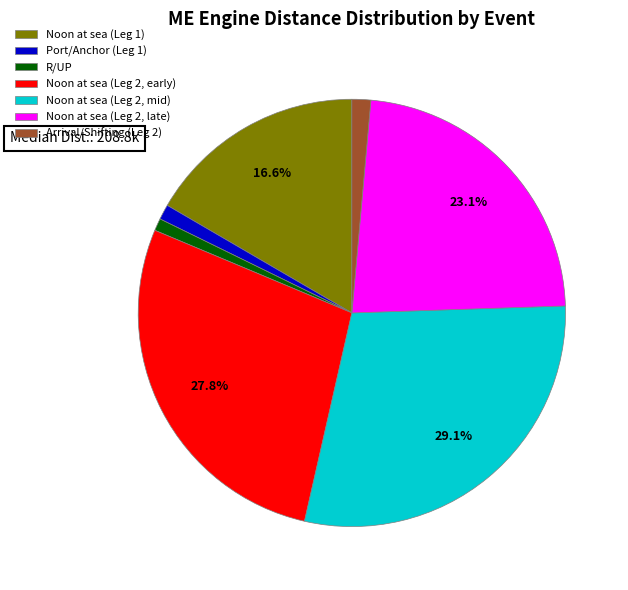

What percentage do Noon at sea (Leg 1) and Noon at sea (Leg 2, early) together represent?

44.4%